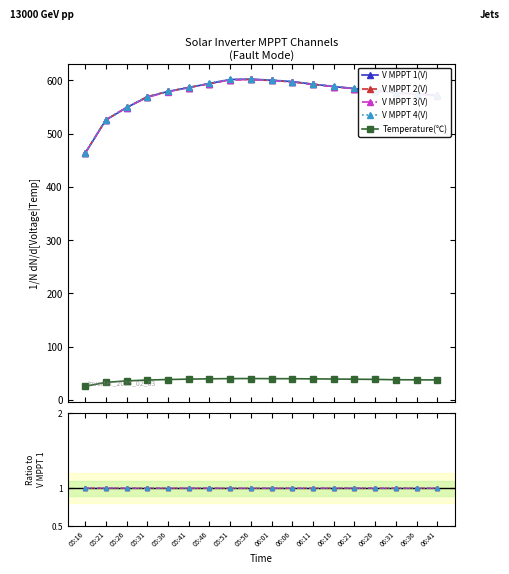

What is the label of the 16th point from the right?

05:26